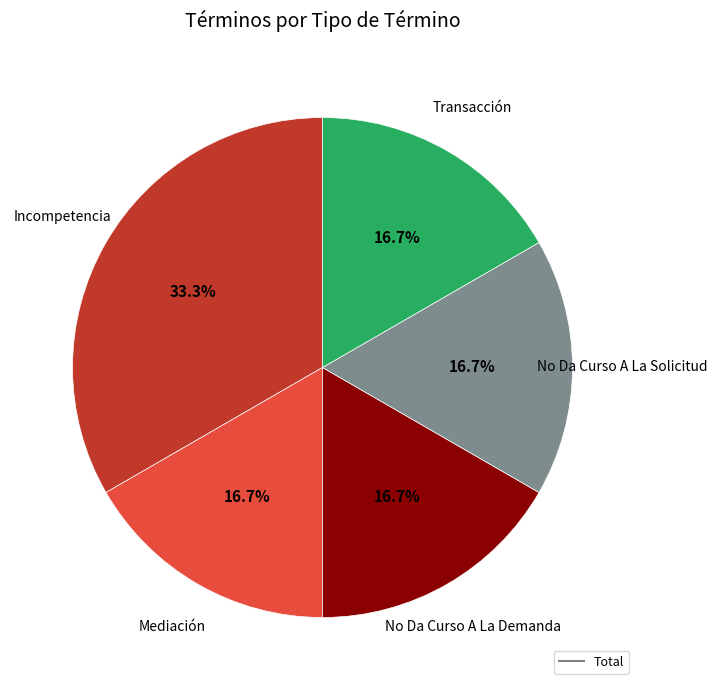

Is there any slice that represents more than half of the pie?

No